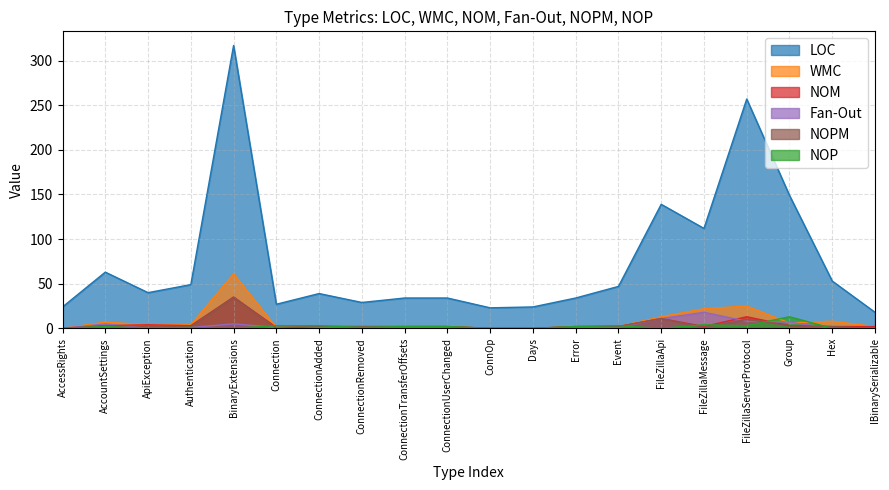

Is the value of WMC at ConnOp greater than the value of NOM at Hex?

No